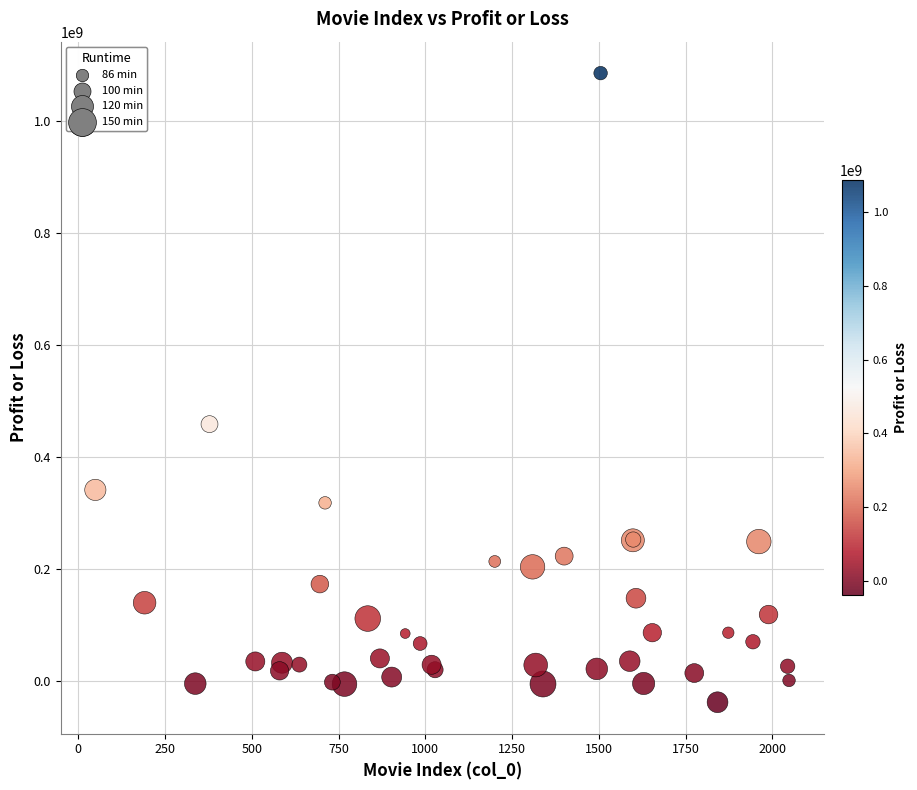

What Y value in the scatter plot is closest to 523811778?

458684675